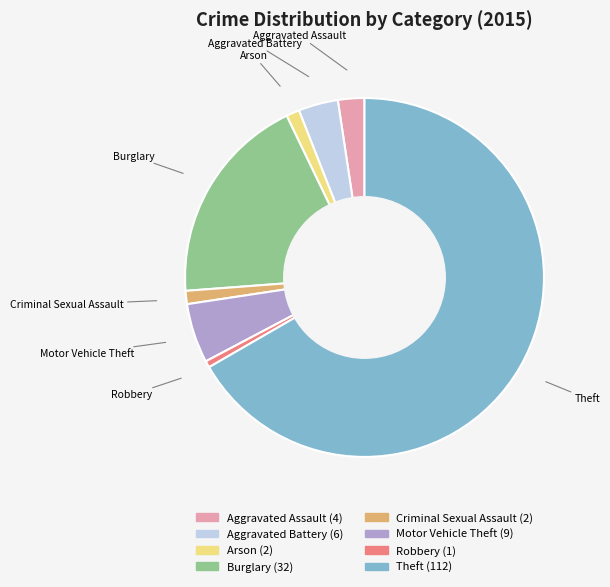

How many segments does this pie chart have?

8